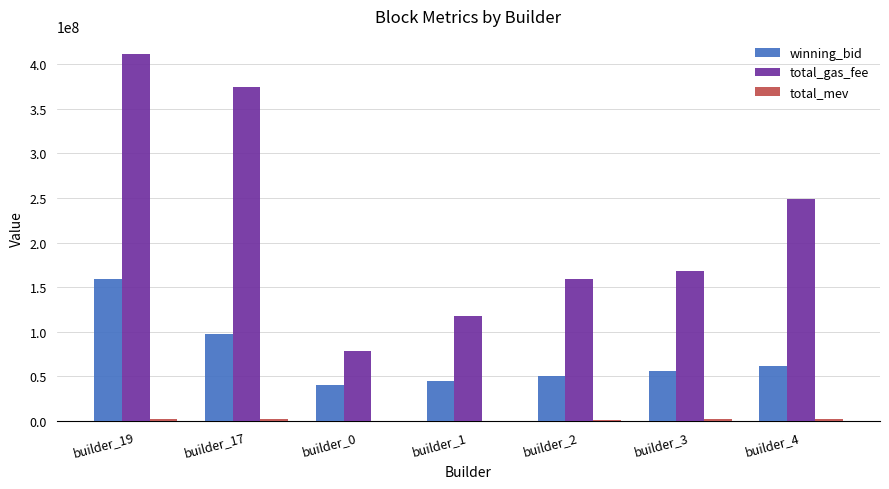

Which label corresponds to the largest value in the chart?

builder_19